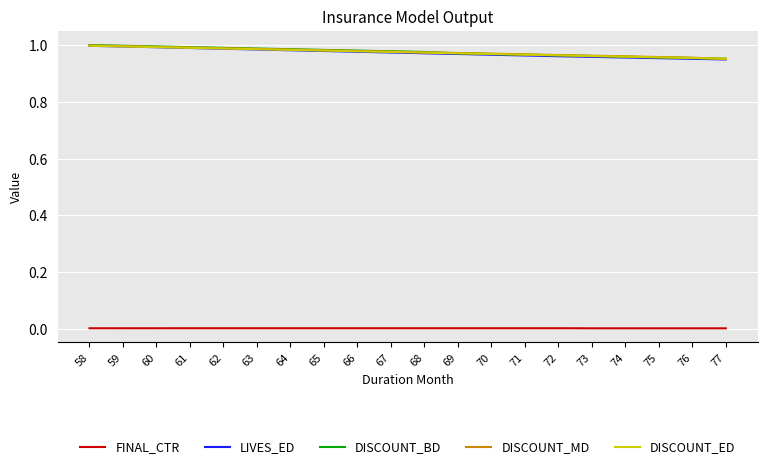

Does the chart display data point markers on the line(s)?

No